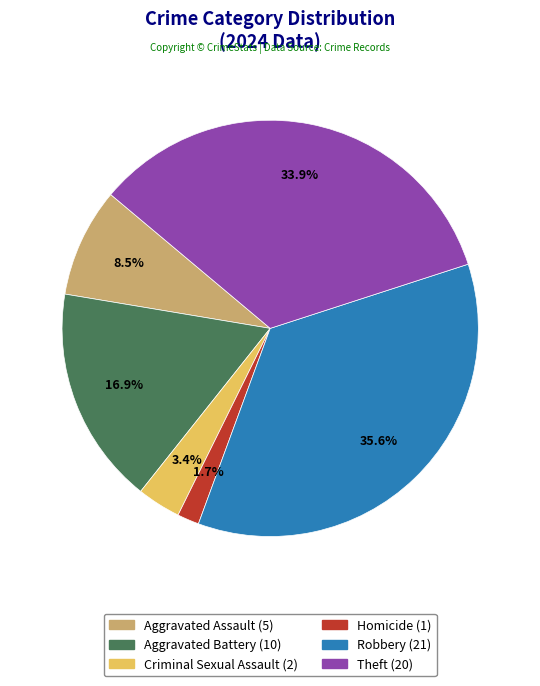

Is it true that Theft is 22% of the pie?

False